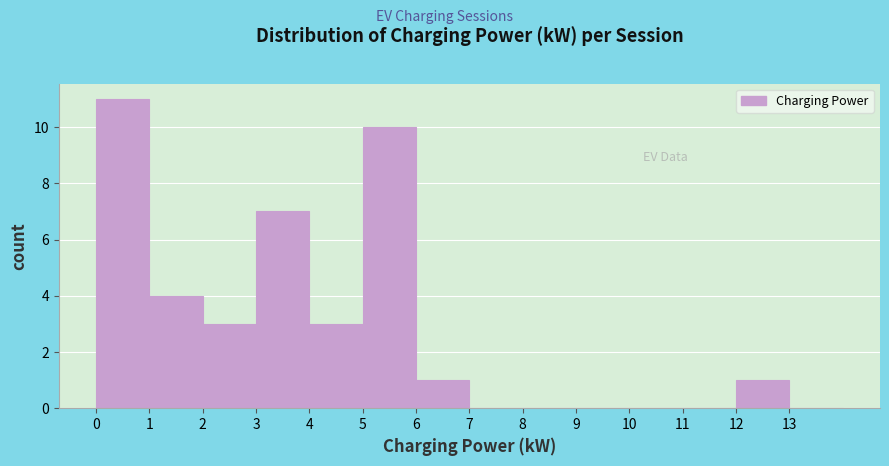

How tall is the bar that spans 4 to 5 on the x-axis? The values are not printed on the chart, so give them approximately, as read against the axis.

3